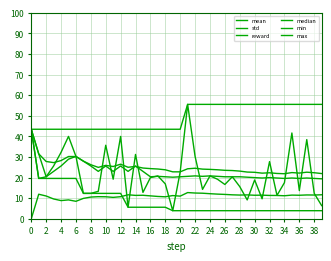

Which series has the widest spread of values?

reward